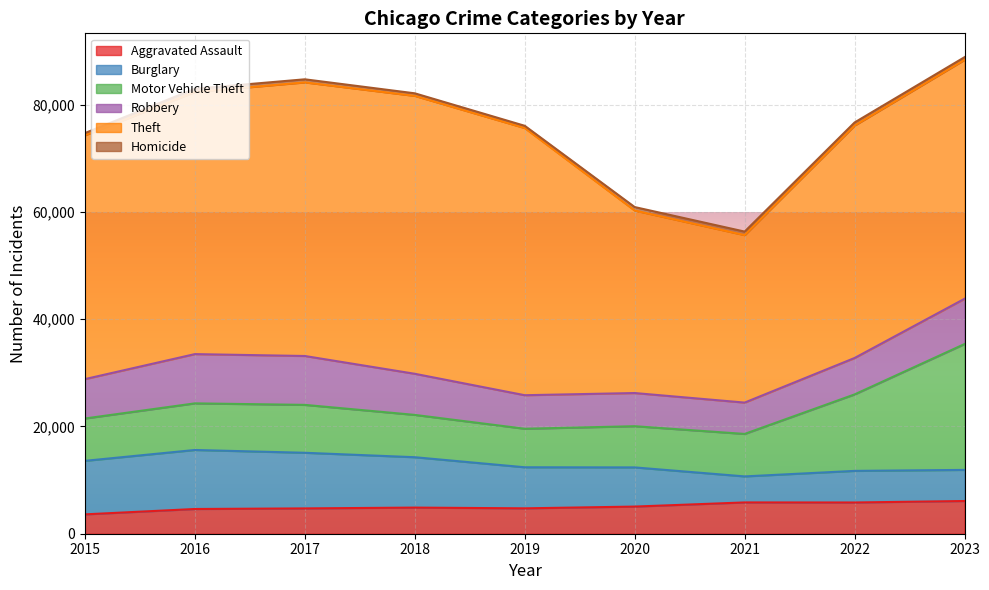

What is the minimum value for Aggravated Assault?

3608